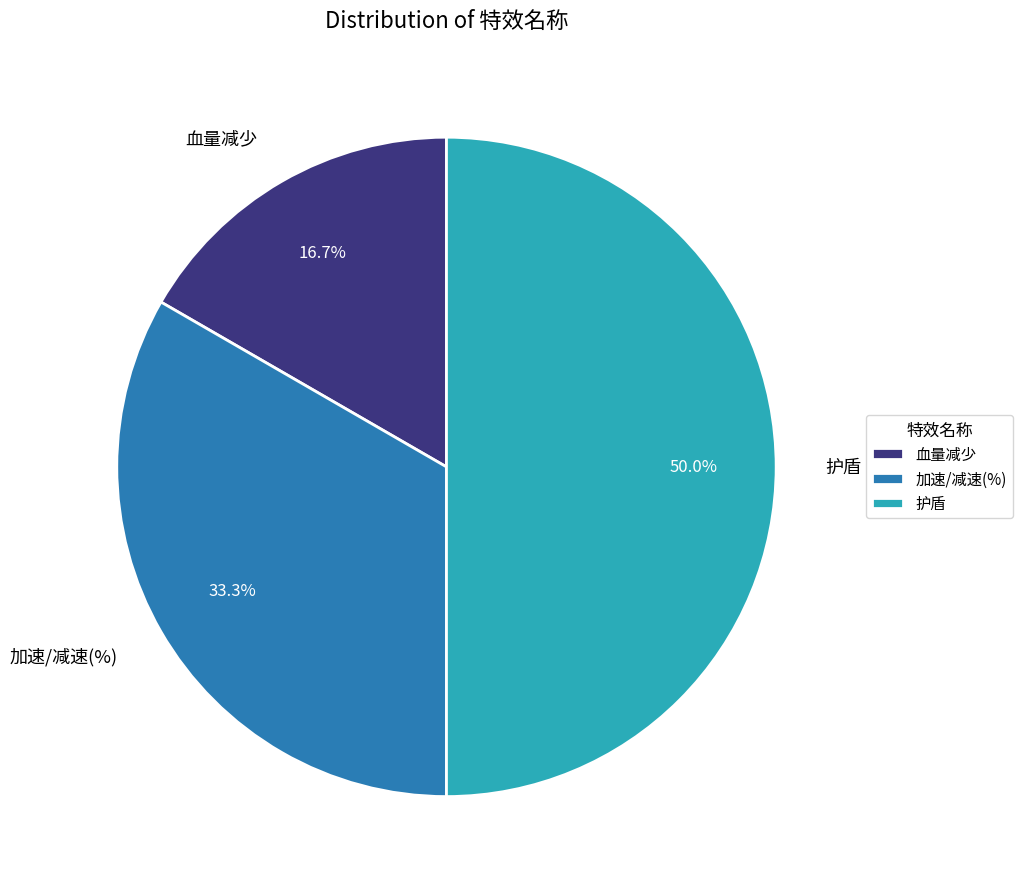

Rank the categories by value from lowest to highest.

血量减少, 加速/减速(%), 护盾